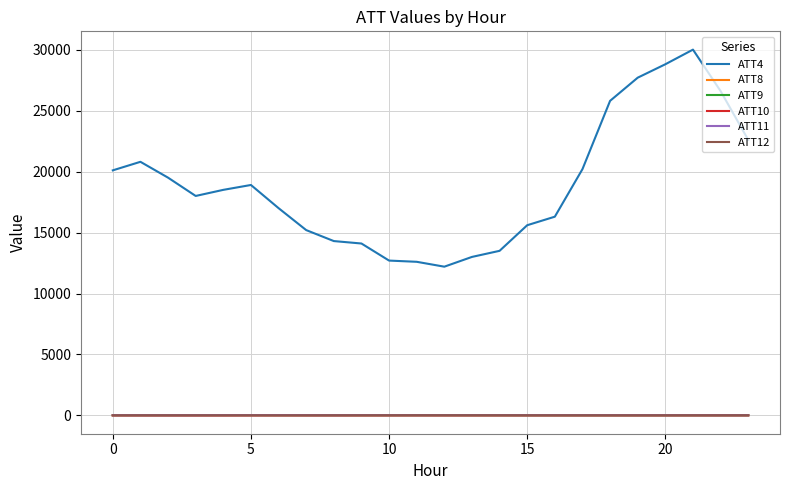

Which series has the largest total across all categories?

ATT4